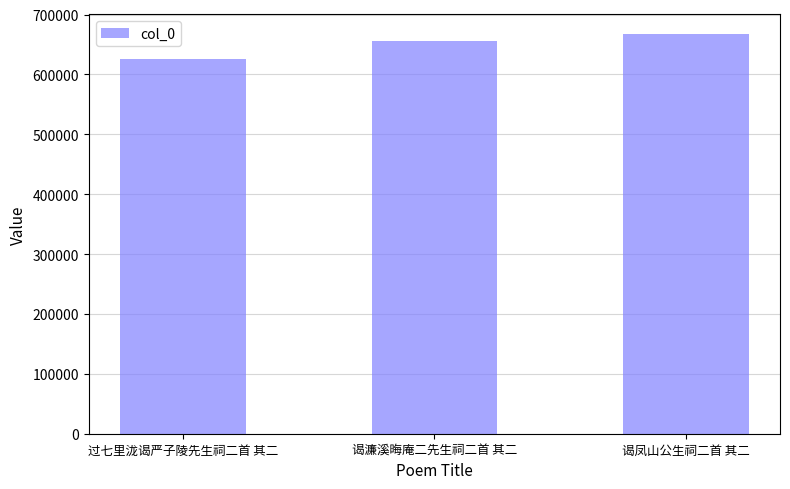

What is the label of the 2nd bar from the left?

谒濂溪晦庵二先生祠二首 其二